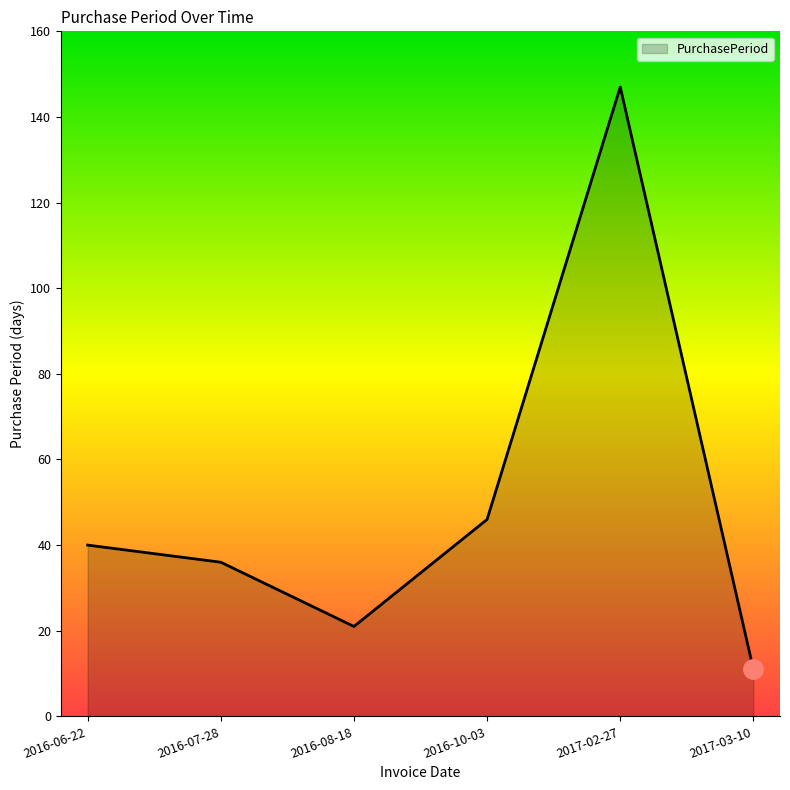

How many interior local valleys (lower than both neighbors) does the data have?

1